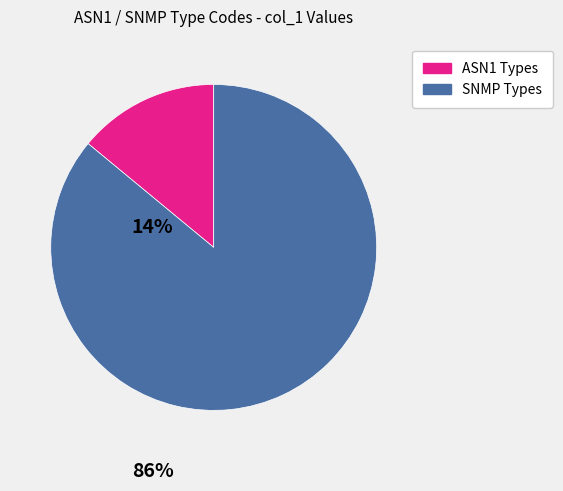

Count the number of slices in the pie.

2